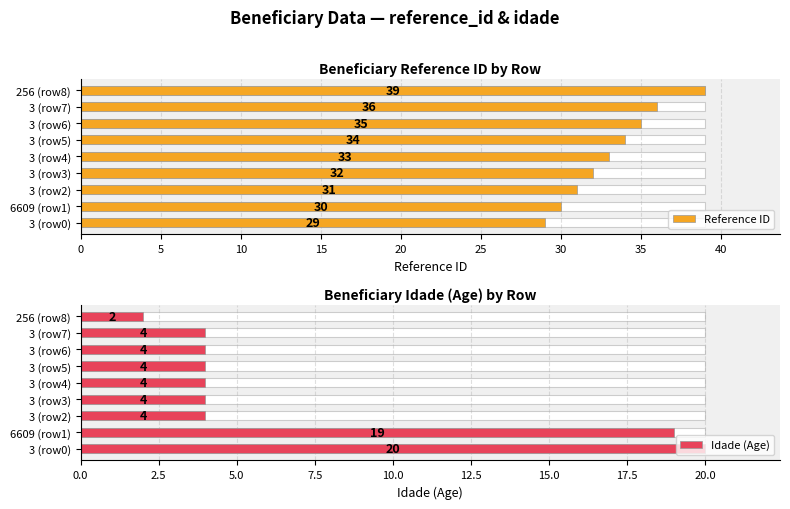

Which has a higher value, 3 (row6) or 256 (row8)?

256 (row8)